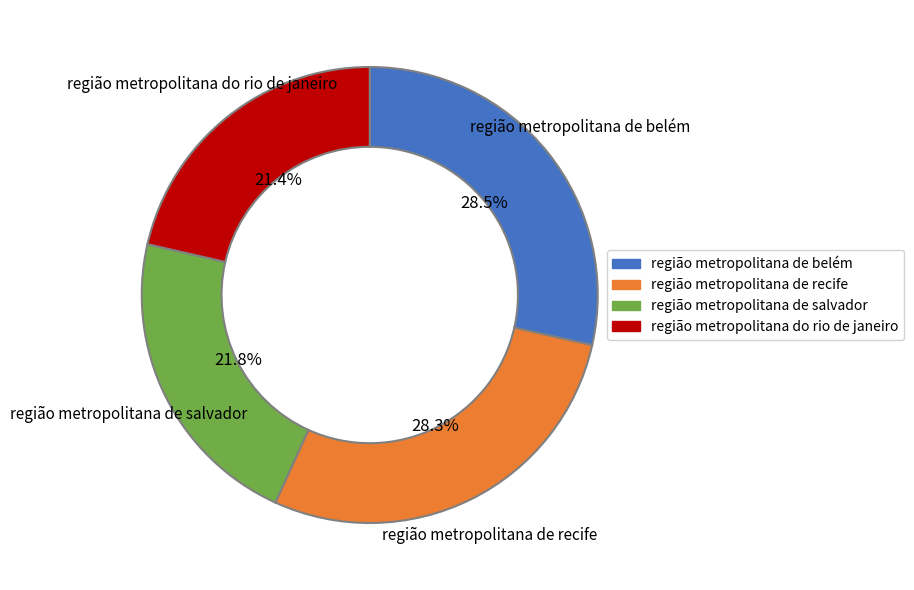

How many segments does this pie chart have?

4